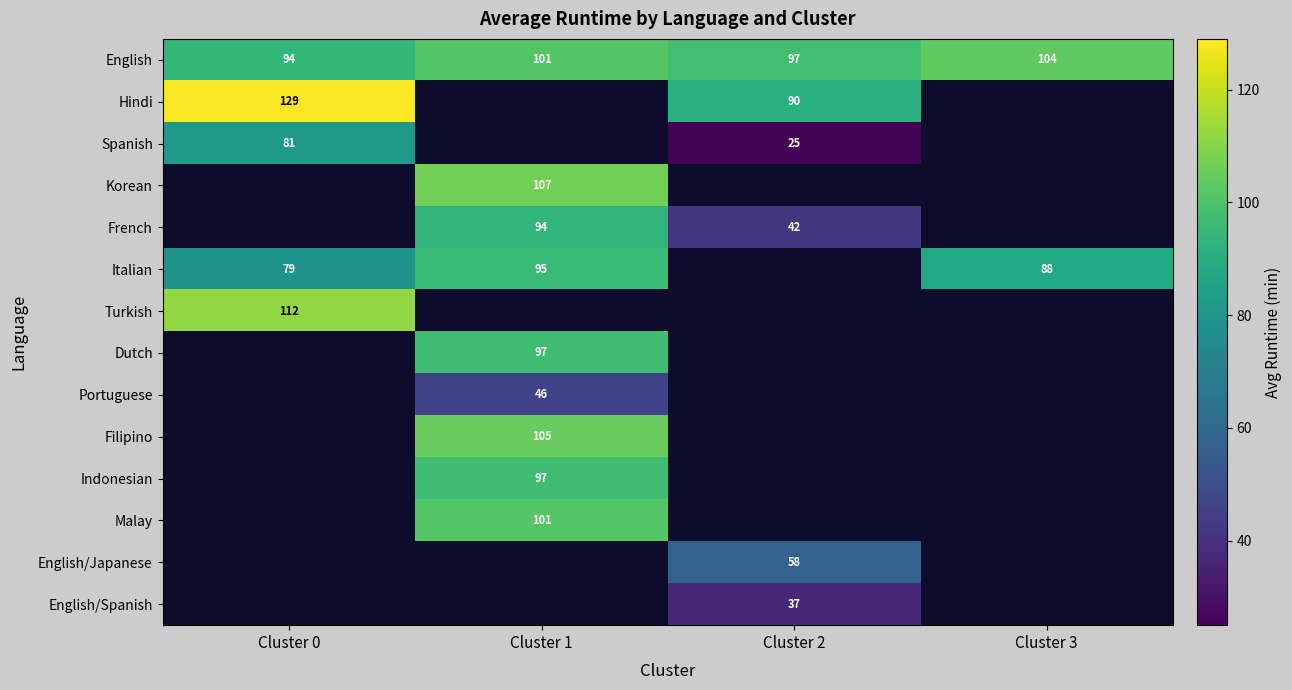

True or false: English has a value of 94 at Cluster 0.

True